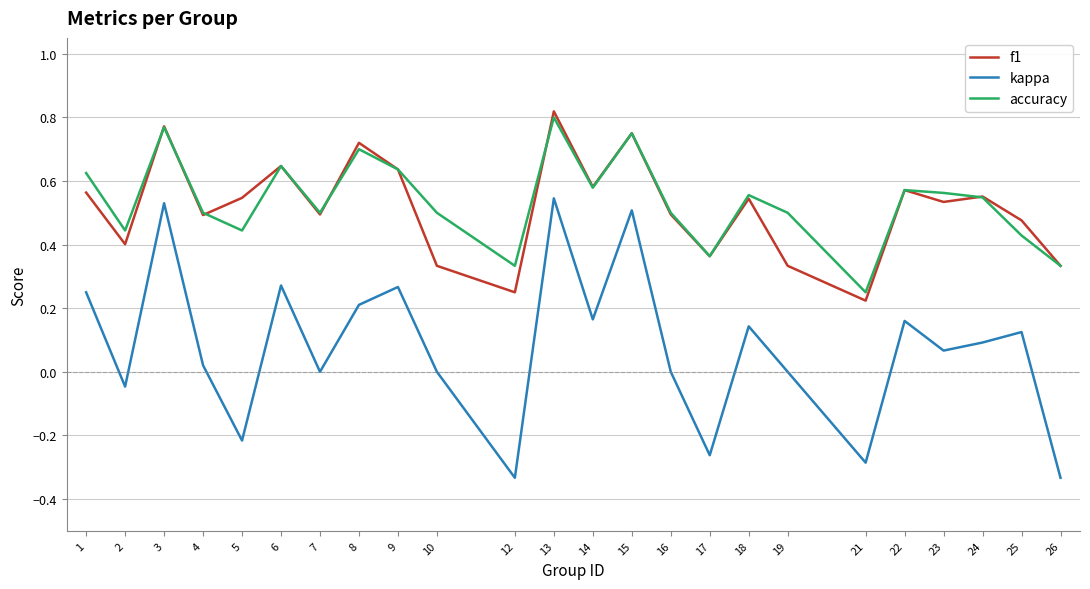

True or false: f1 has a value of 1.2 at 8.

False